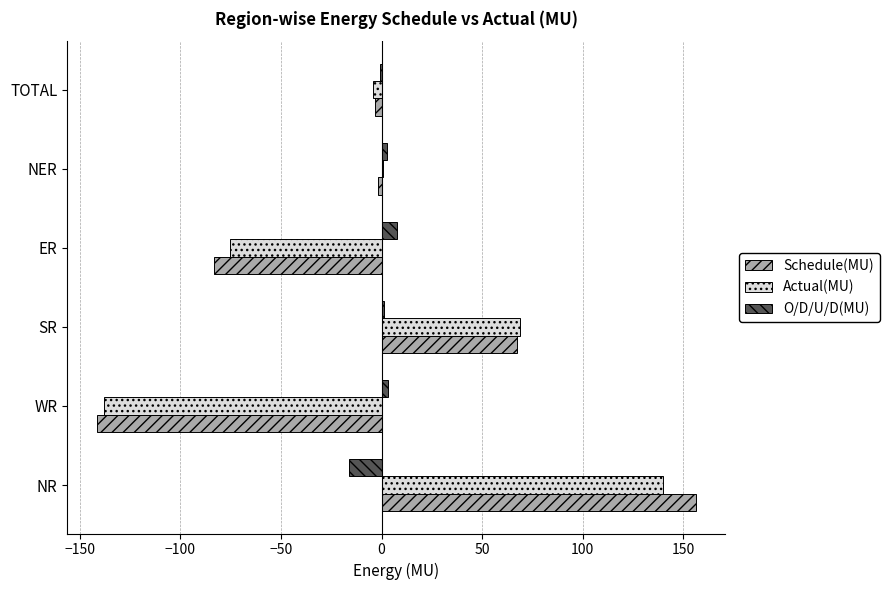

Which label corresponds to the largest value in the chart?

NR